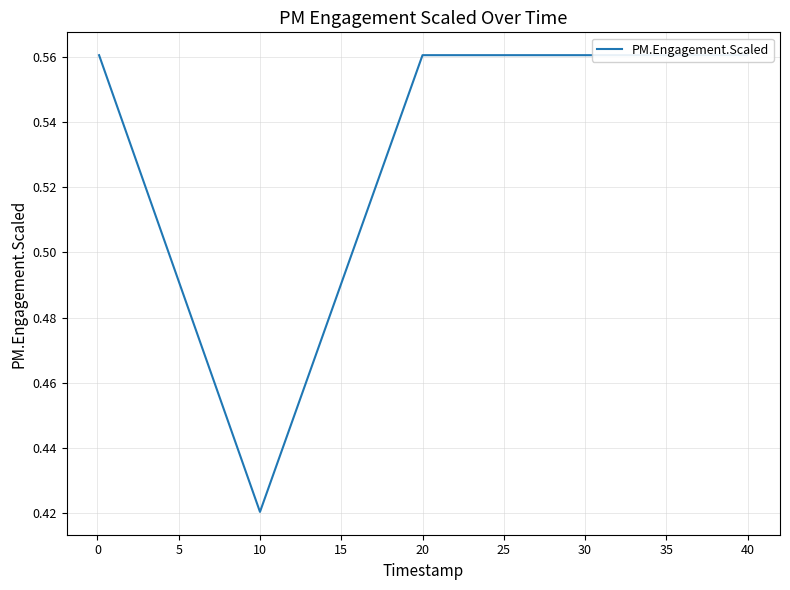

What is the value of the 1st point from the left?

0.6